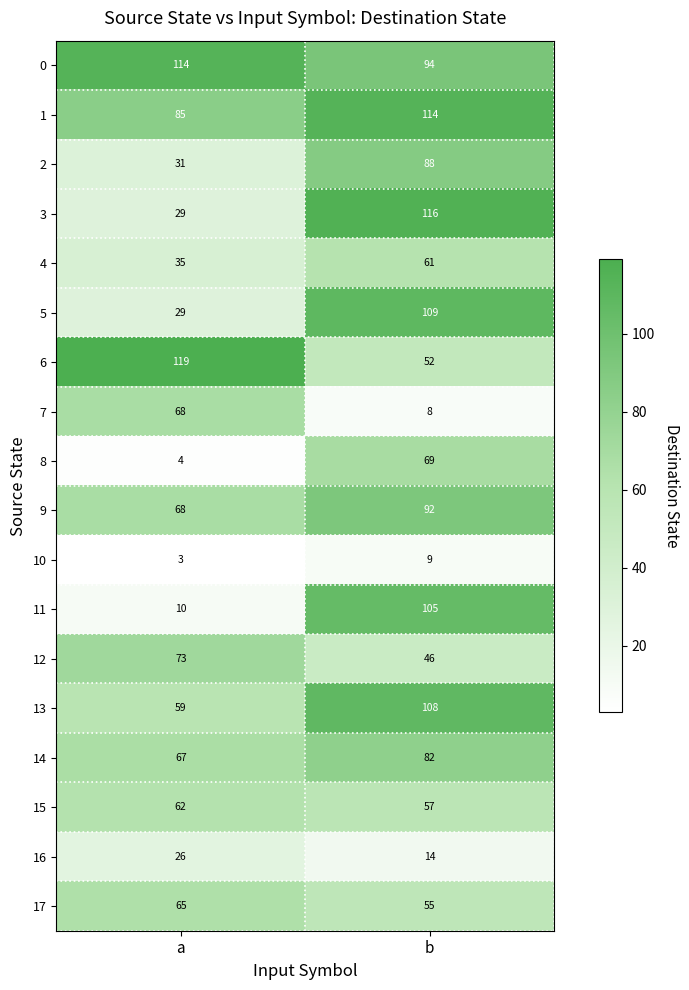

What is the approximate value of 2 at b?

88